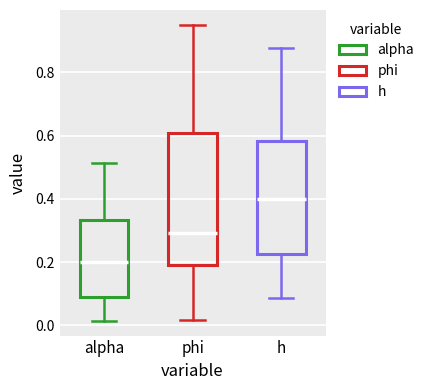

Reading left to right, transcribe this box plot: for each box, give where its median line is, the range the box spans, and where its two whiskers end, as read against the y-axis. The values are not printed on the chart, so give them approximately, as read against the axis.

alpha: median 0.20, box 0.08 to 0.34, whiskers 0.02 to 0.52
phi: median 0.30, box 0.18 to 0.60, whiskers 0.02 to 0.96
h: median 0.40, box 0.22 to 0.58, whiskers 0.08 to 0.88